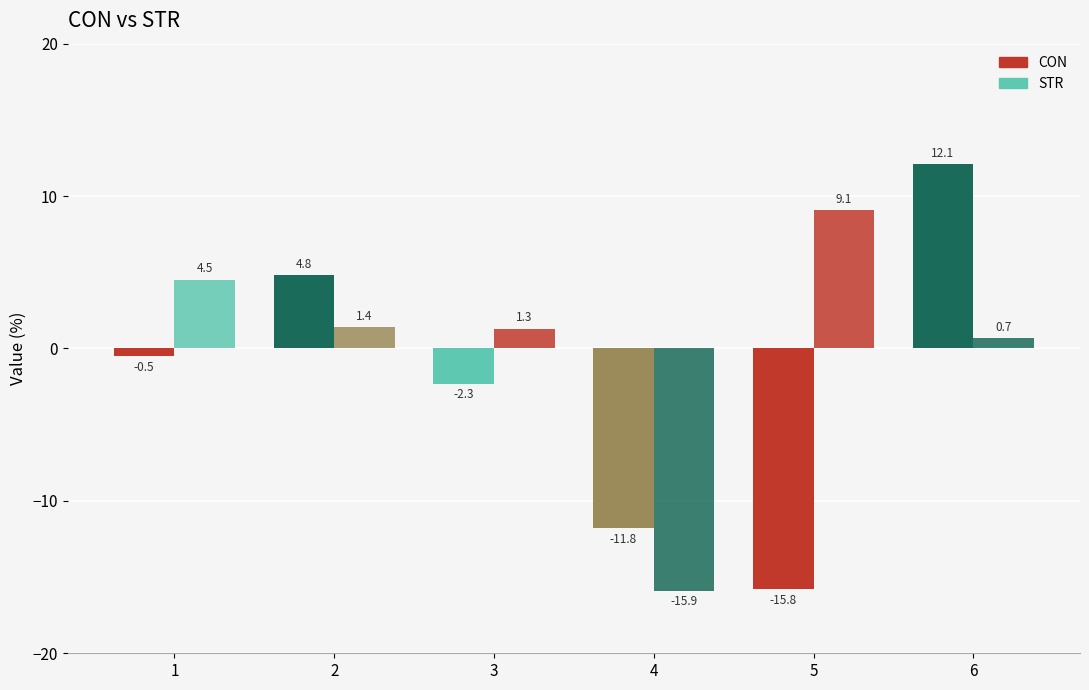

What is the minimum value for STR?

-15.9